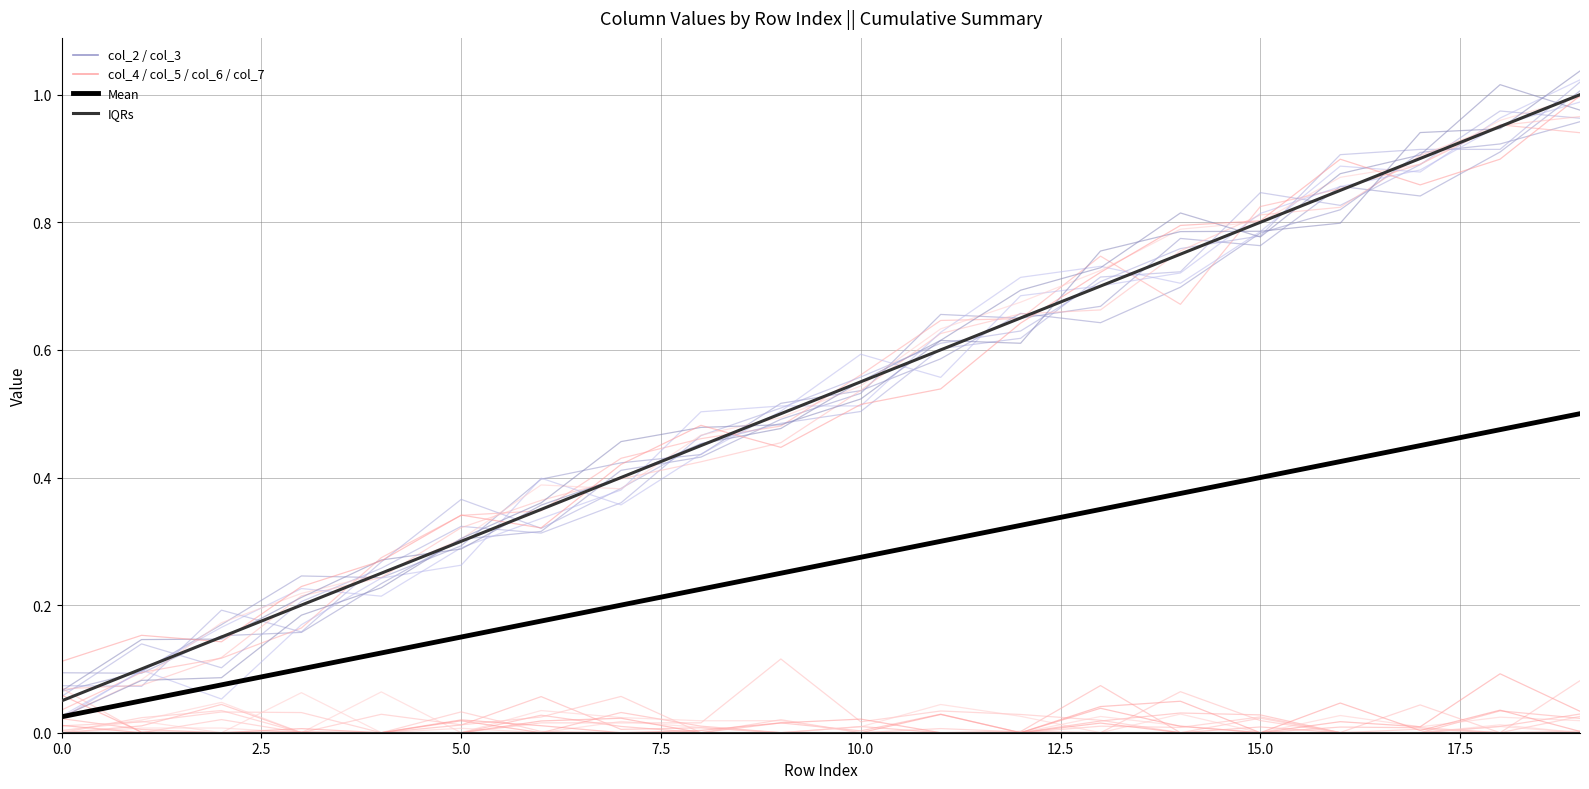

Which series has the largest total across all categories?

col_2